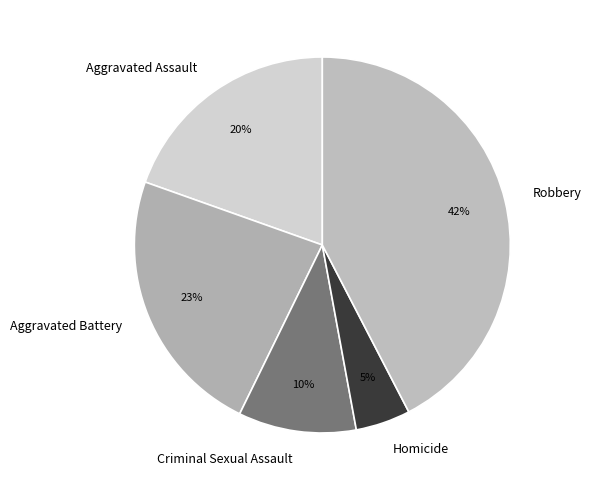

Do Homicide and Criminal Sexual Assault together represent more than half of the pie?

No